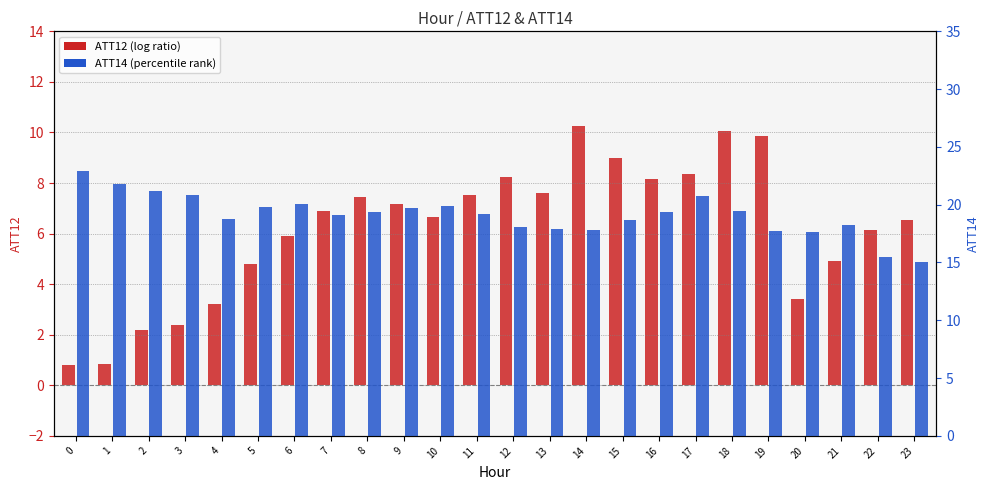

The ATT12 (log ratio) series shows 12.4 at 17. True or false?

False